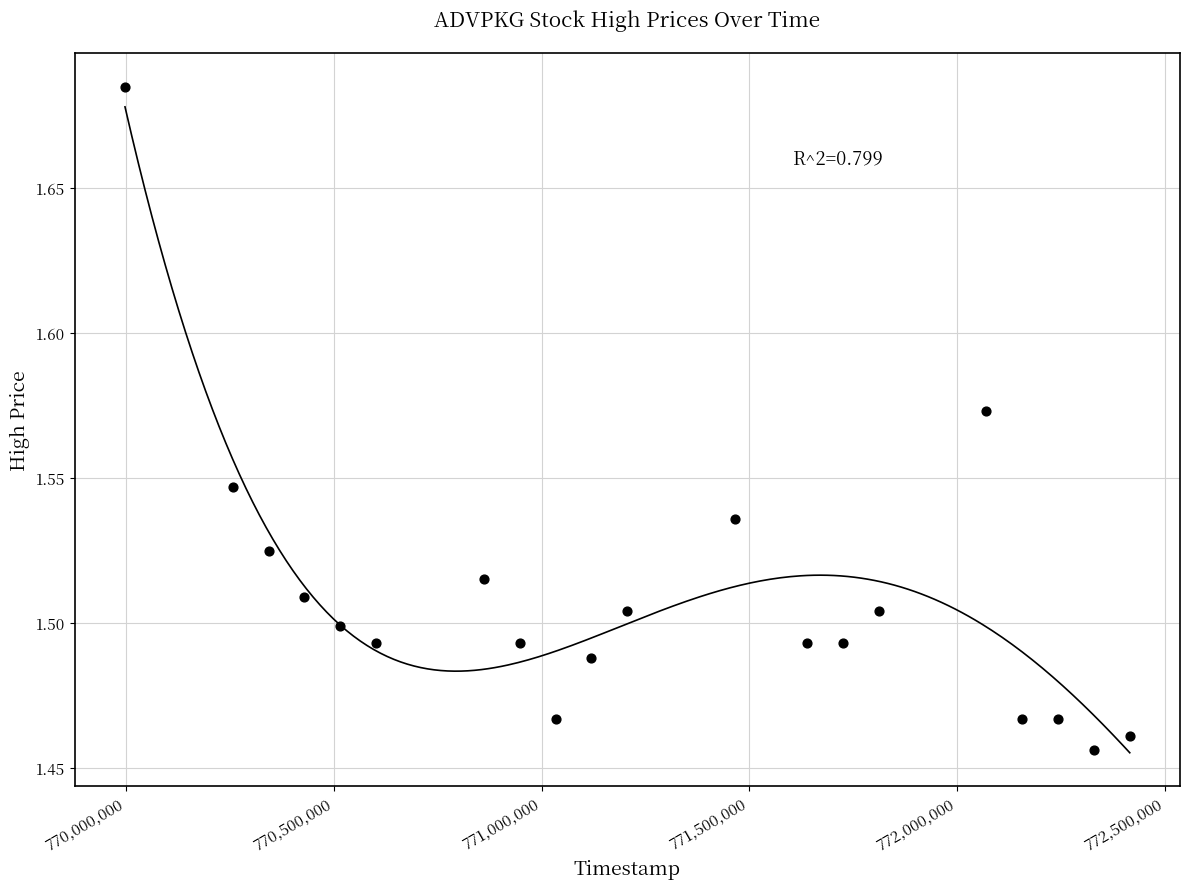

What is the range of X values (max minus min)?

2419200.0